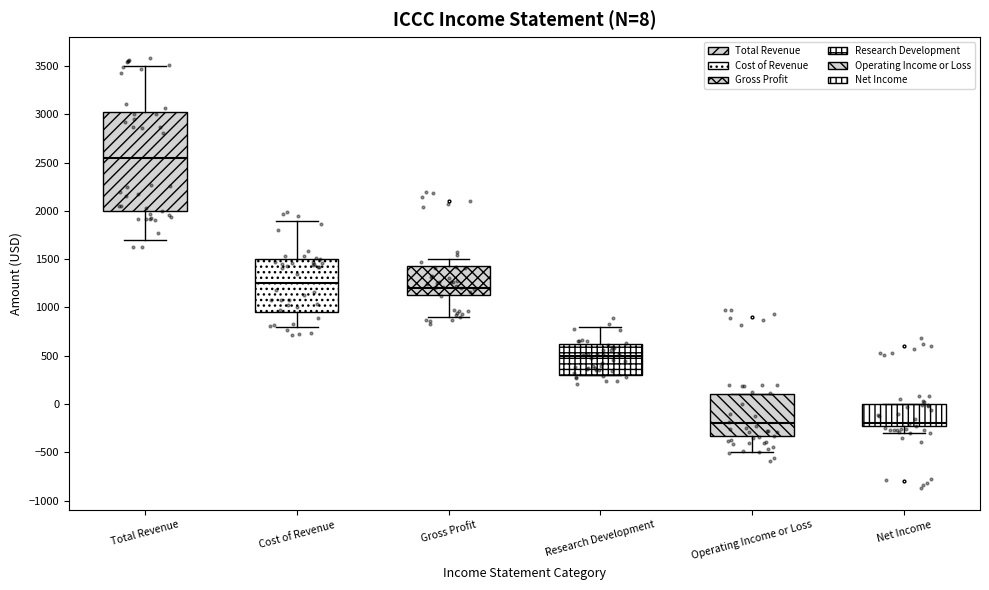

Which box has the highest median line?

Total Revenue